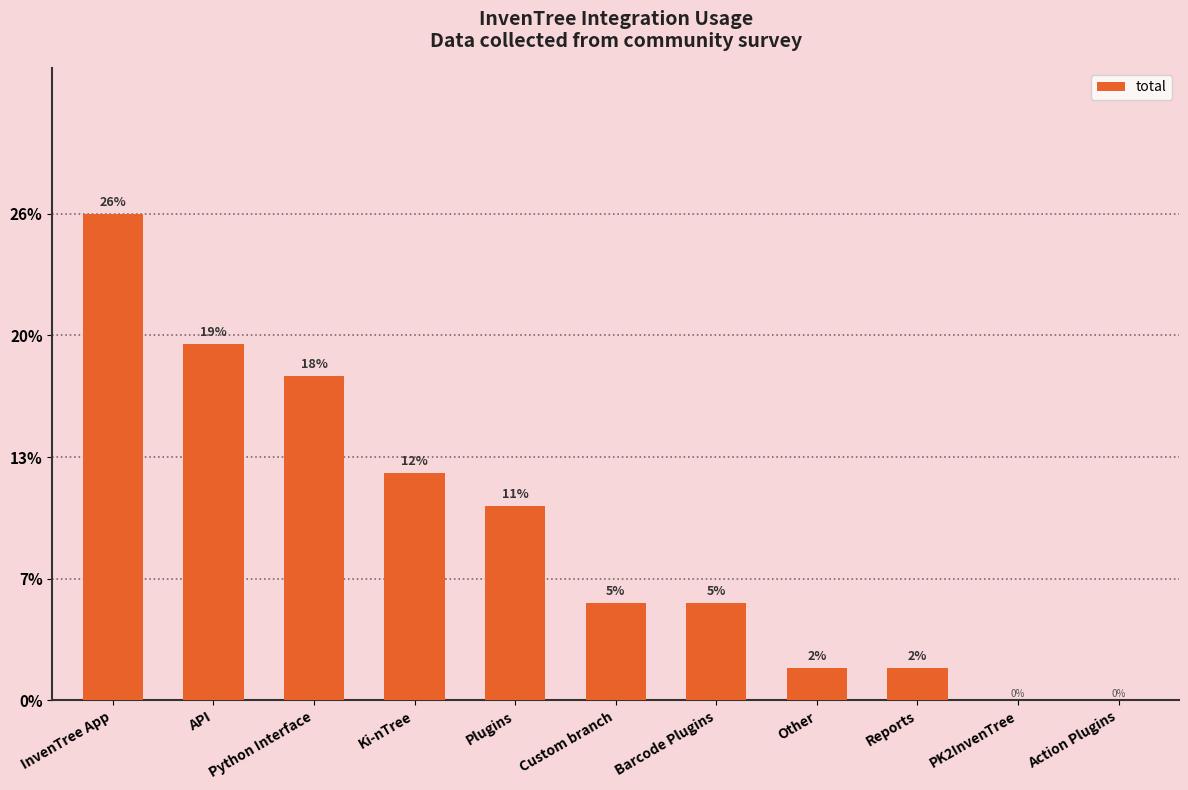

Are the bars horizontal?

No